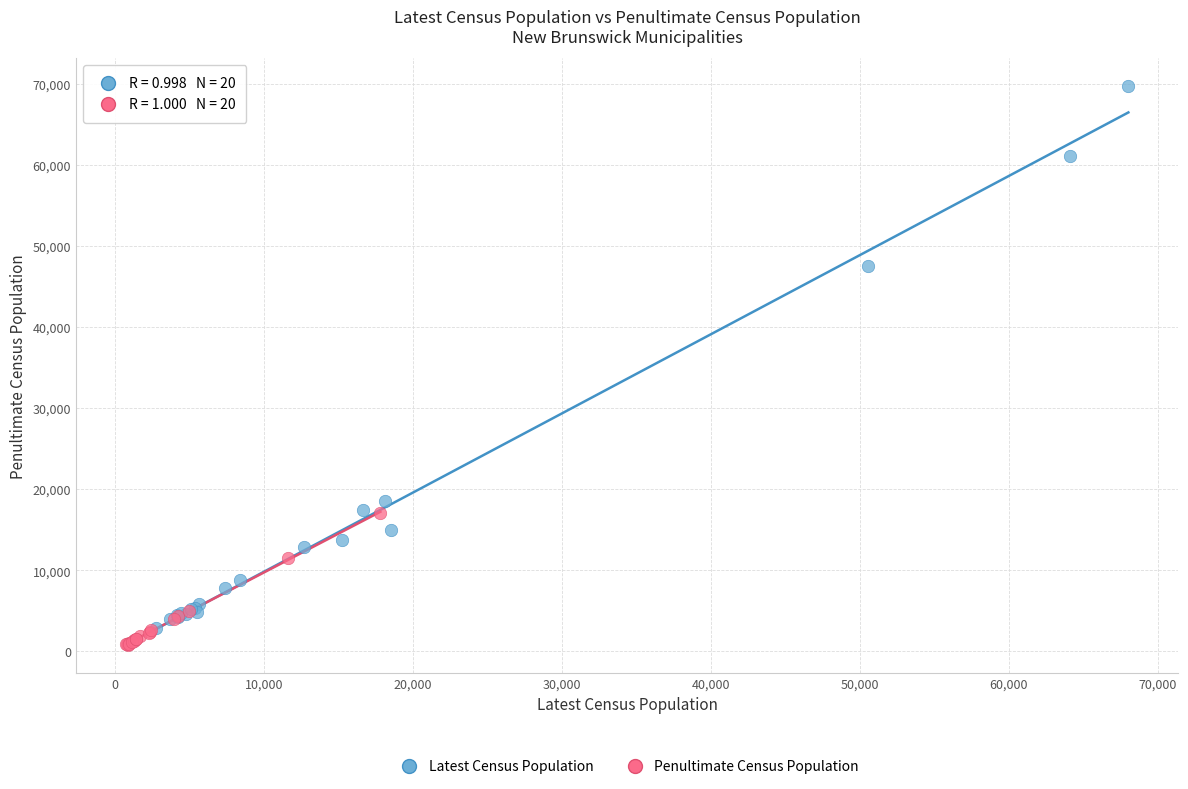

Which series has the largest Y range (max minus min)?

Latest Census Population